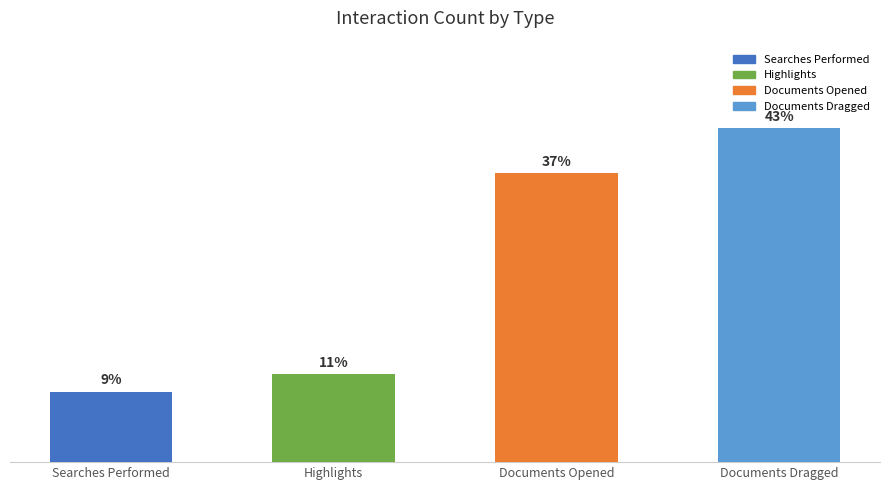

What position from the right is Documents Dragged?

1